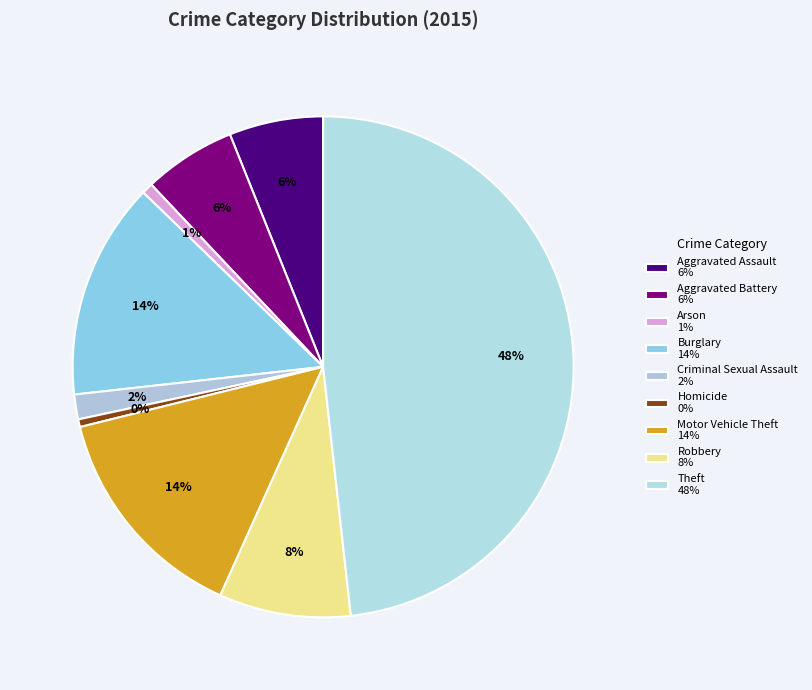

Count the number of slices in the pie.

9